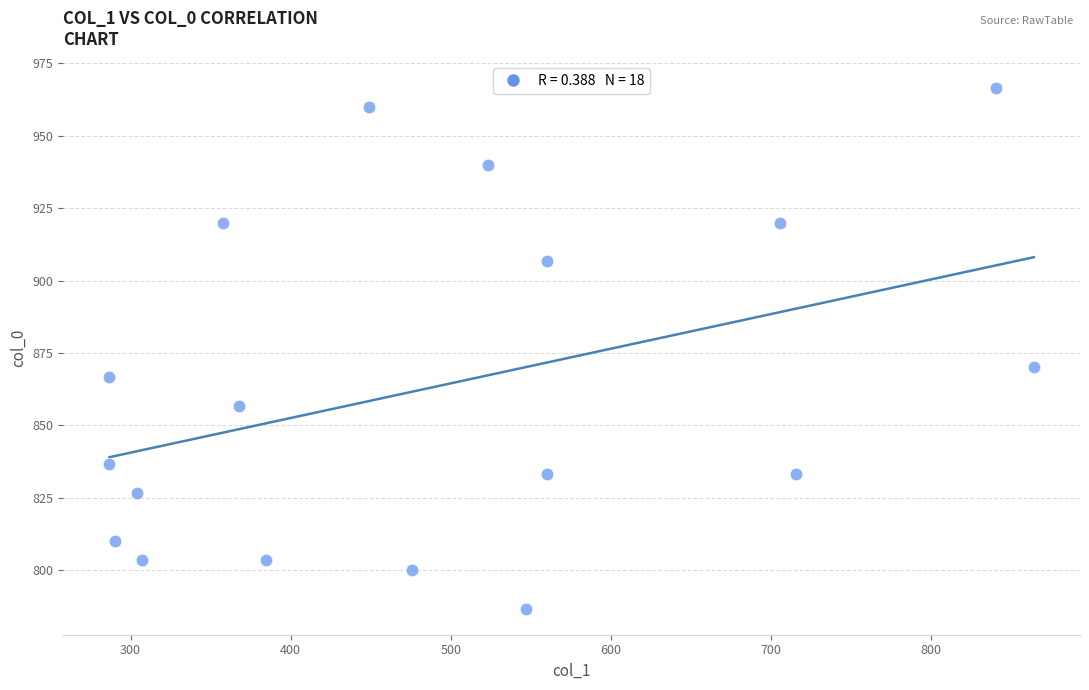

What is the range of X values (max minus min)?

577.1